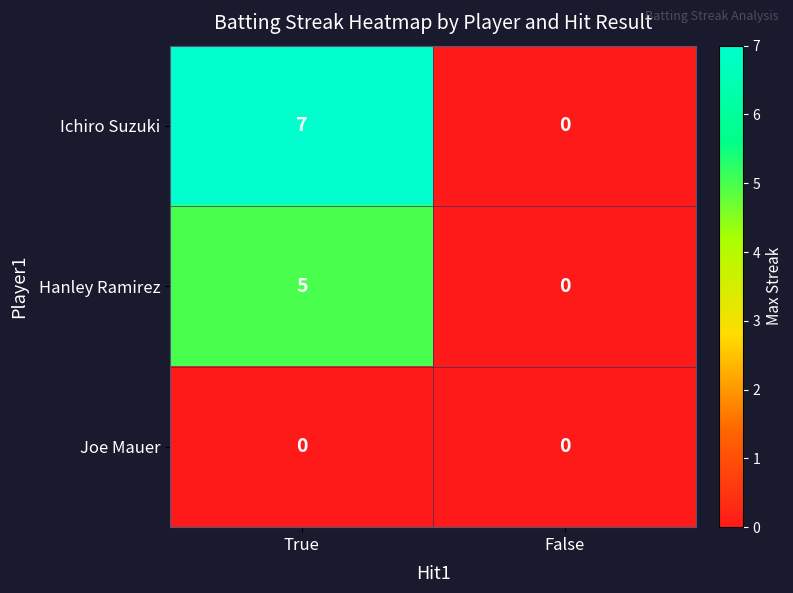

Reading left to right, list all the values displayed in this chart.

Ichiro Suzuki: True=7	False=0
Hanley Ramirez: True=5	False=0
Joe Mauer: True=0	False=0